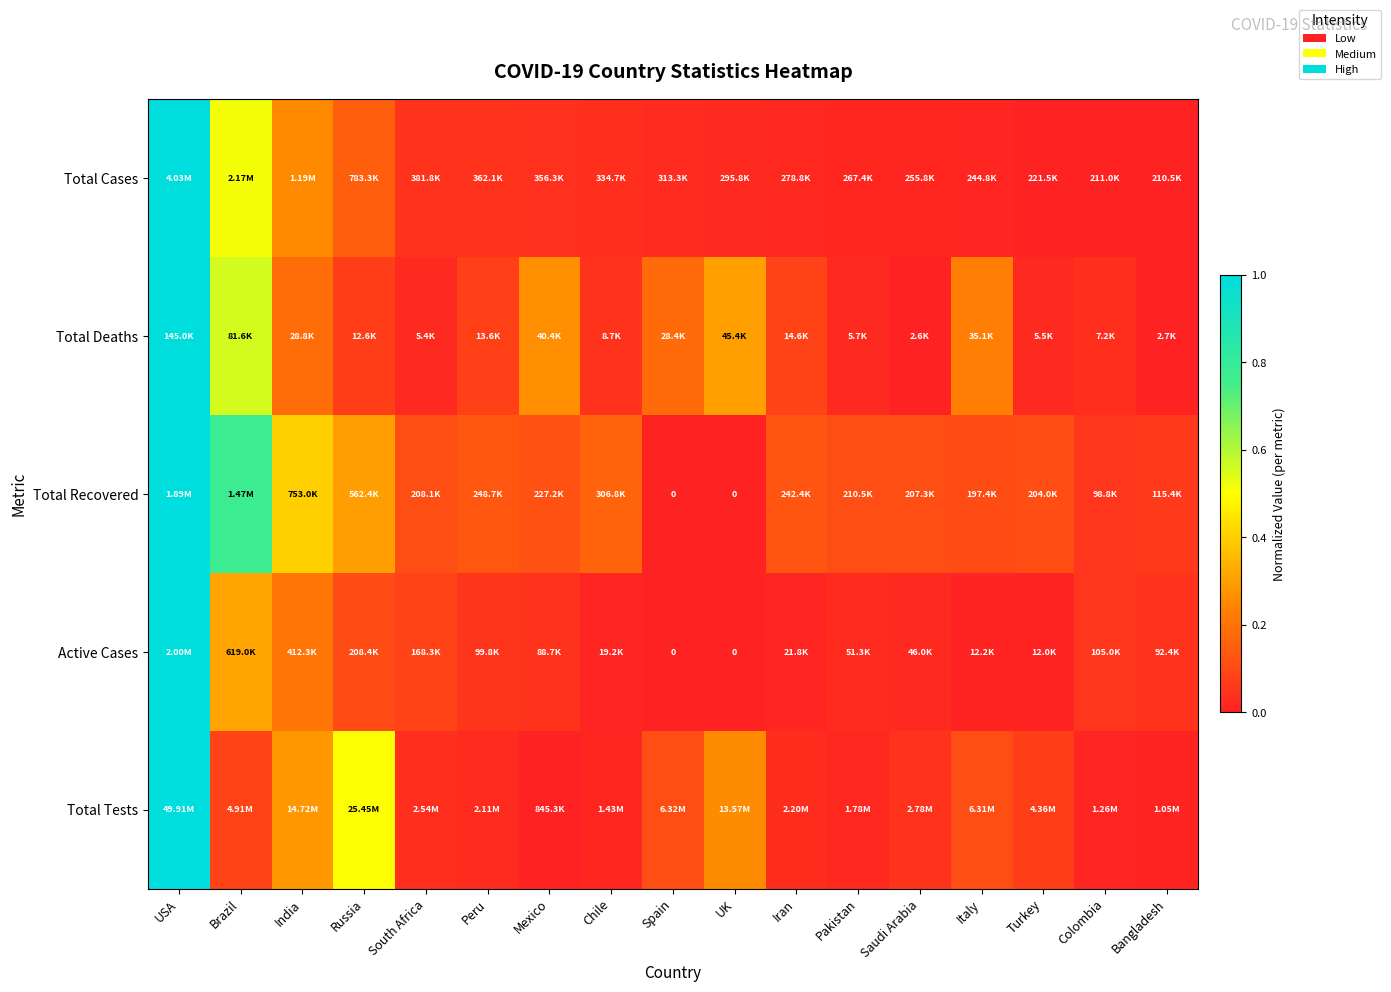

How many values in Total Recovered are above zero?

15